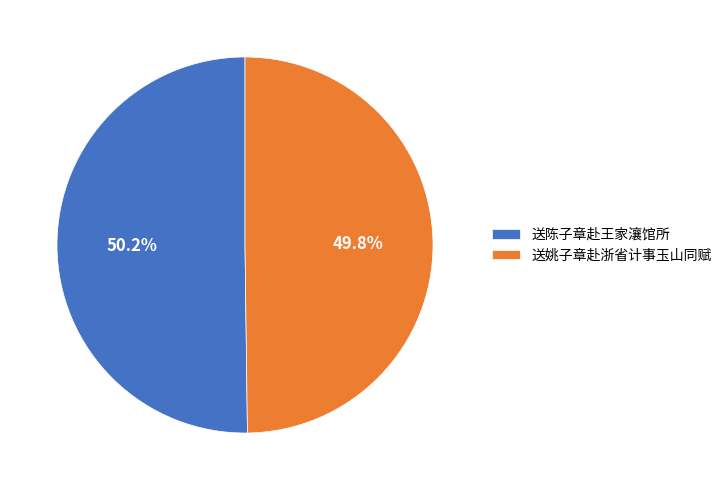

What is the ratio of the value at 送陈子章赴王家瀼馆所 to the value at 送姚子章赴浙省计事玉山同赋?

1.0